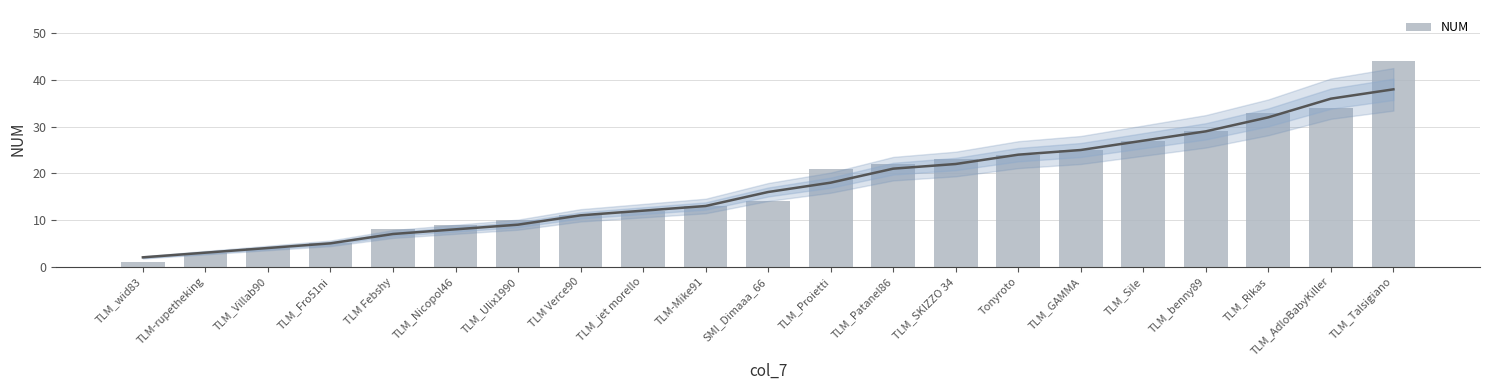

What is the ratio of the value at TLM-rupetheking to the value at TLM_wid83?

3.0